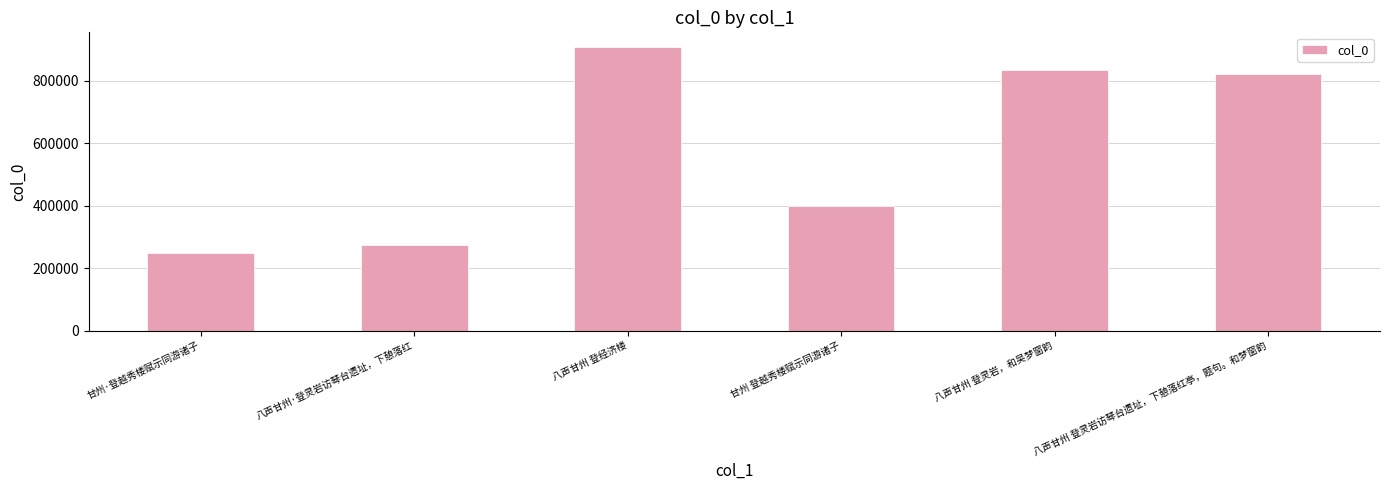

Which has a higher value, 八声甘州 登灵岩，和吴梦窗韵 or 八声甘州·登灵岩访琴台遗址，下憩落红?

八声甘州 登灵岩，和吴梦窗韵